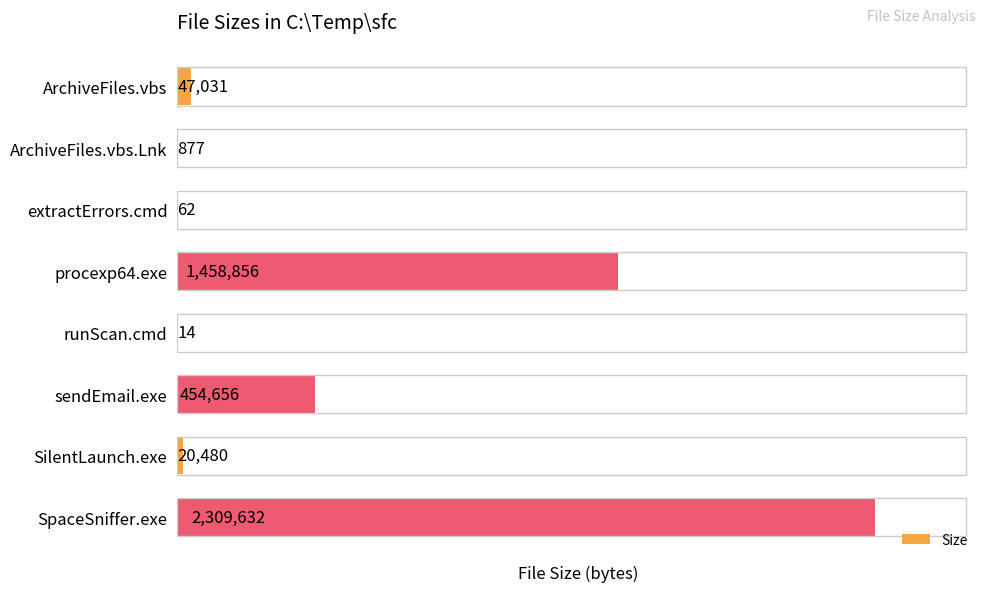

True or false: the data shows 1458856 at procexp64.exe.

True